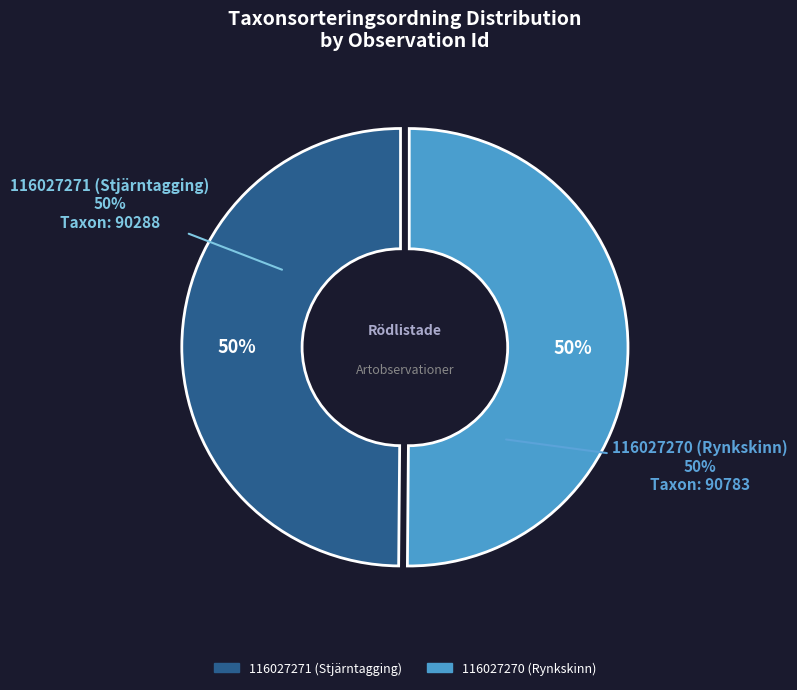

How many segments does this pie chart have?

2